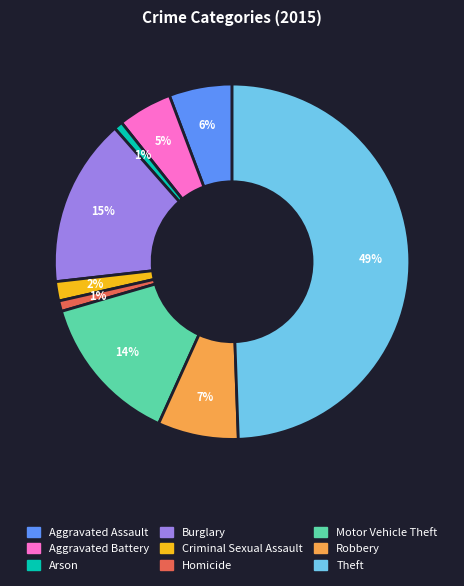

To the nearest percent, what is the average slice percentage?

11%